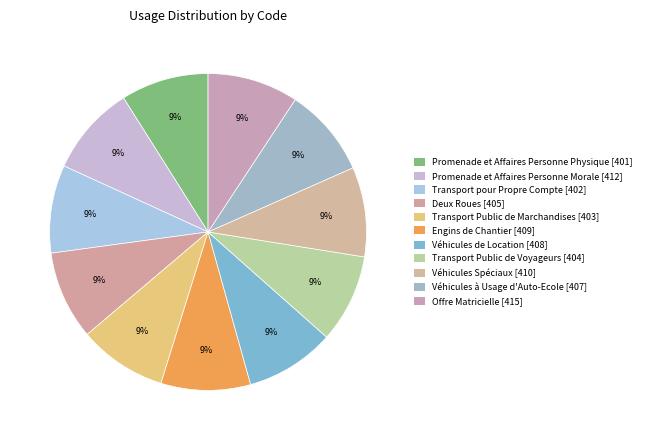

How many slices are in this pie chart?

11